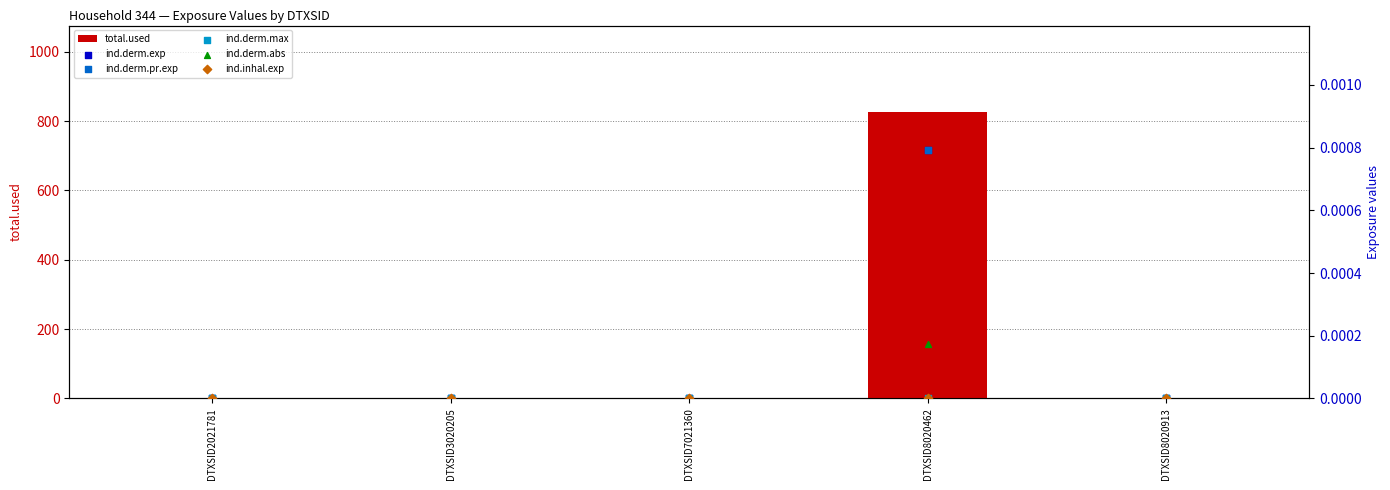

Which series has the largest total across all categories?

total.used